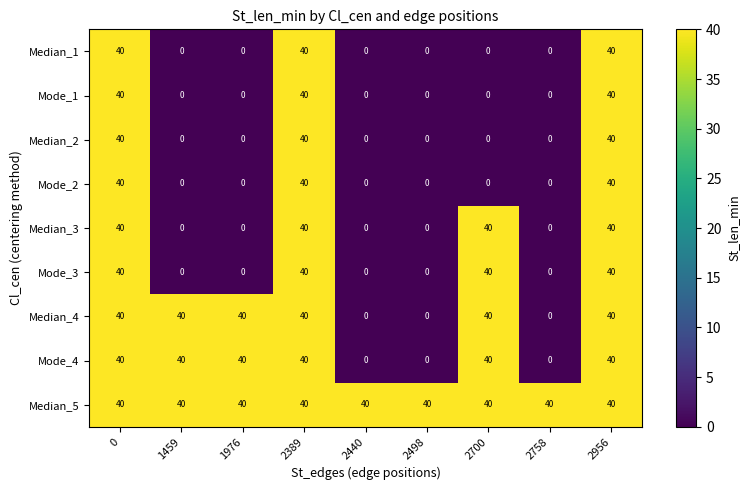

What is the maximum value for Median_1?

40